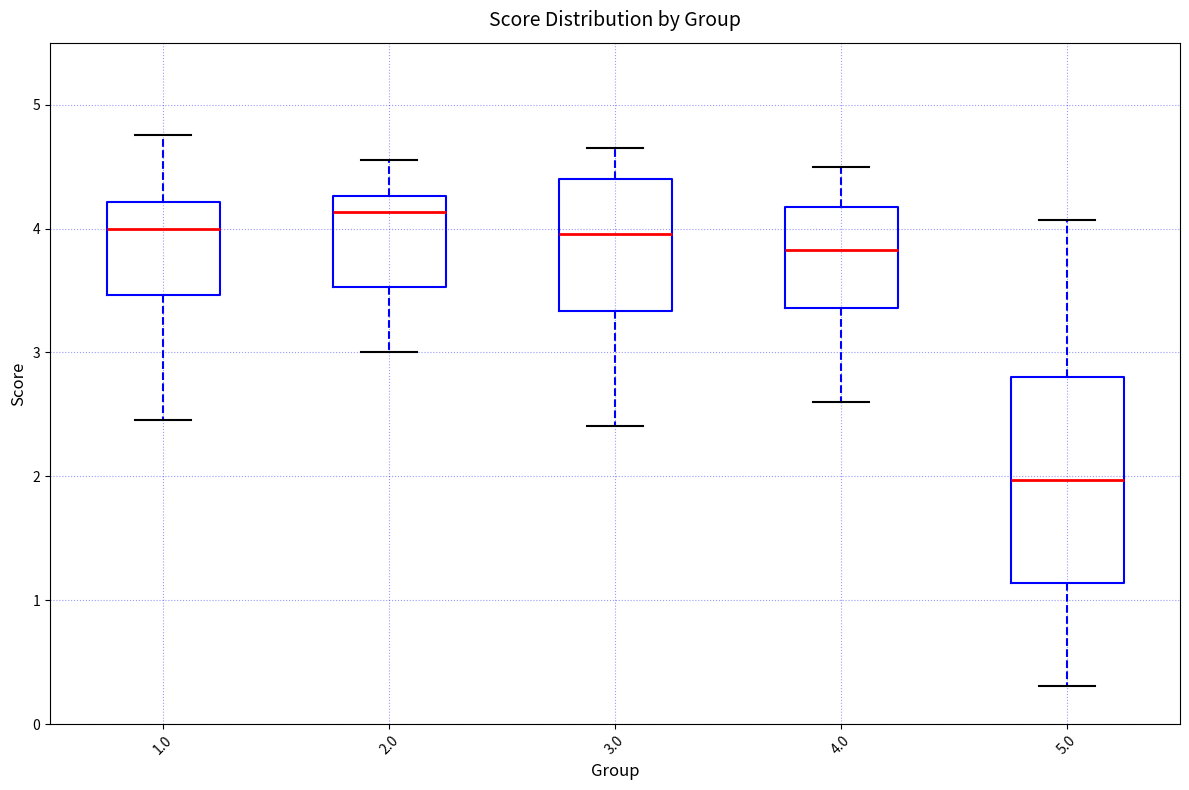

Reading left to right, read every box against the y-axis: the position of its median line, the range the box covers, and the ends of its whiskers. The values are not printed on the chart, so give them approximately, as read against the axis.

1.0: median 4.0, box 3.5 to 4.2, whiskers 2.5 to 4.8
2.0: median 4.1, box 3.5 to 4.3, whiskers 3.0 to 4.6
3.0: median 4.0, box 3.3 to 4.4, whiskers 2.4 to 4.7
4.0: median 3.8, box 3.4 to 4.2, whiskers 2.6 to 4.5
5.0: median 2.0, box 1.1 to 2.8, whiskers 0.3 to 4.1